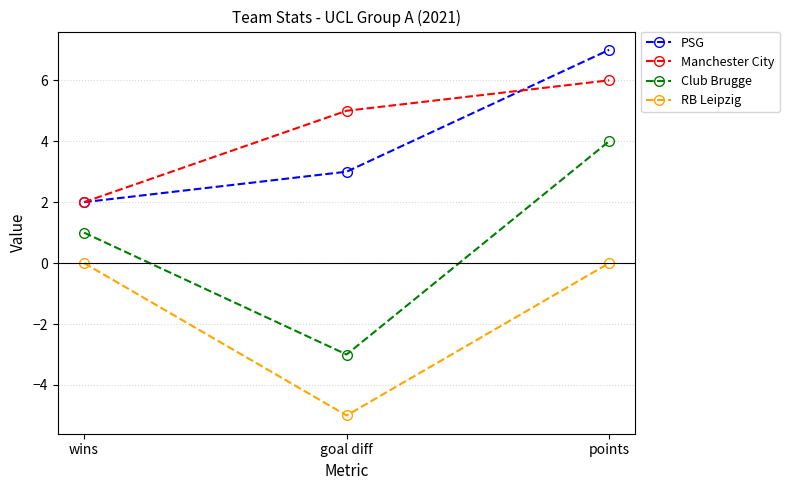

Is it true that PSG equals 3 at goal diff?

True